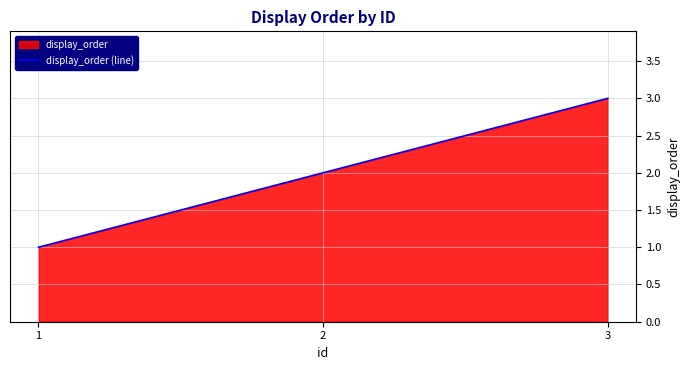

What is the average value?

2